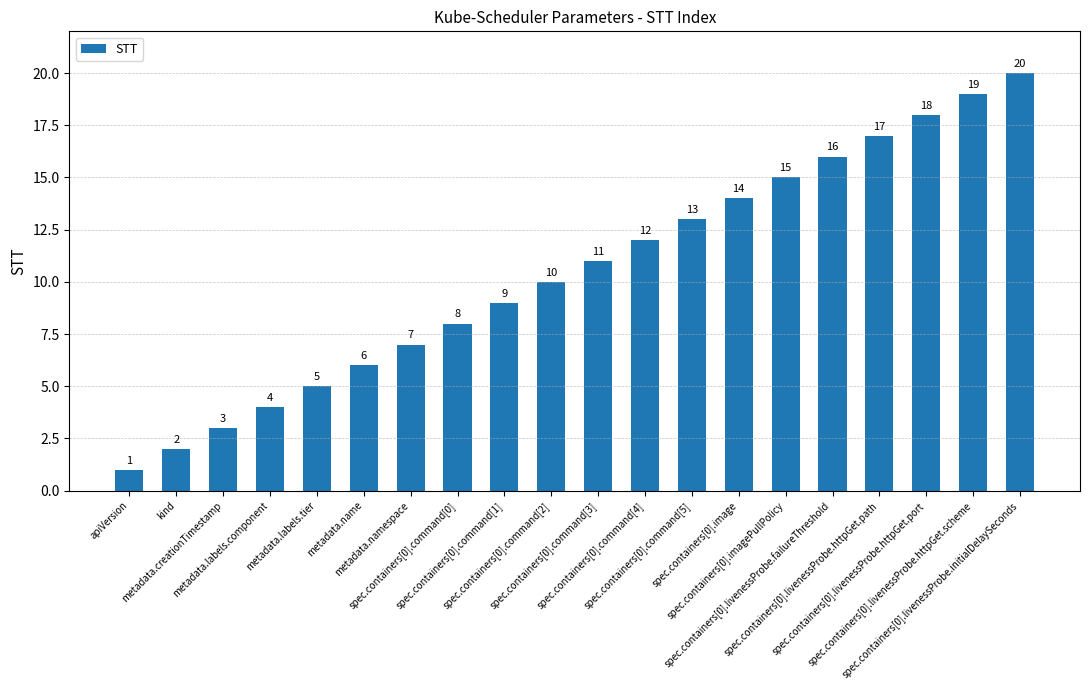

True or false: the data shows 5 at metadata.labels.tier.

True